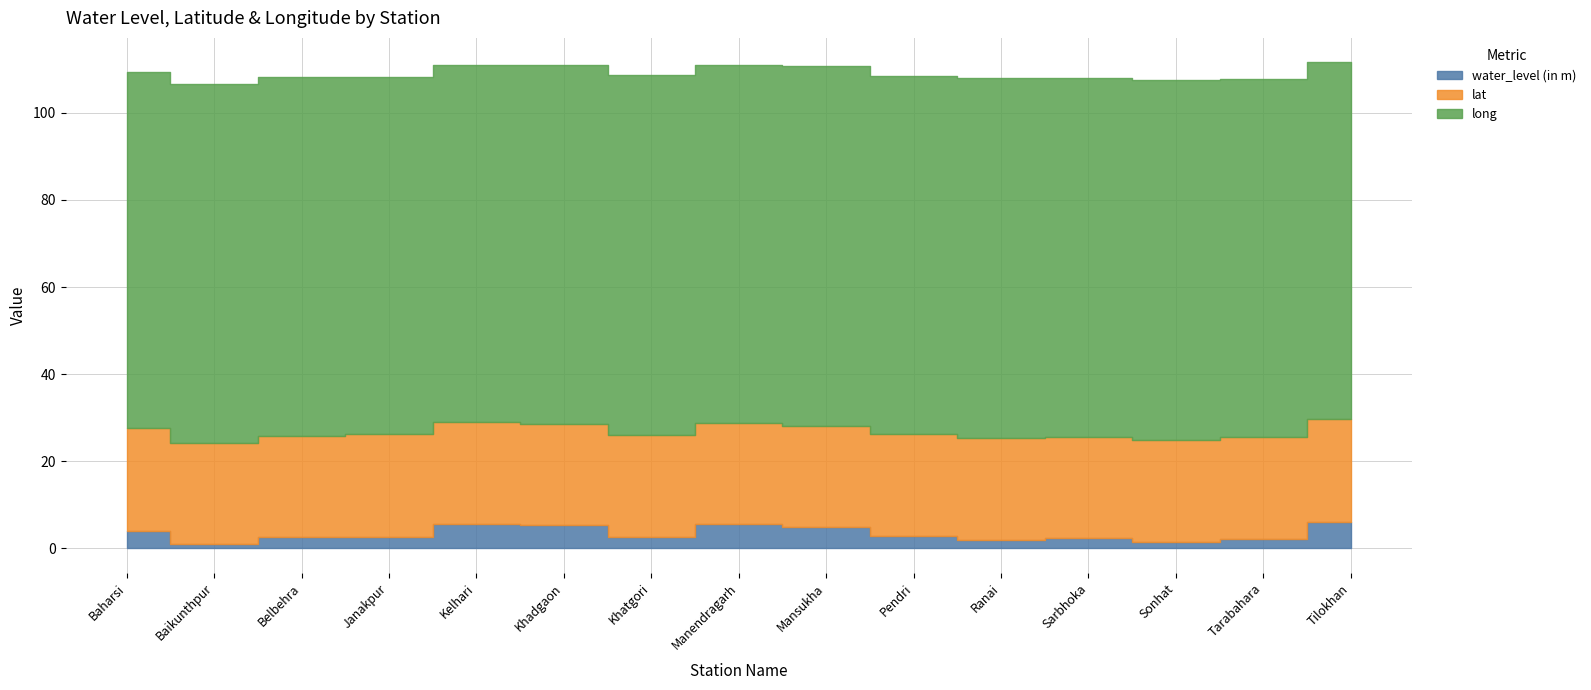

What are all the series names shown in the legend?

water_level (in m), lat, long